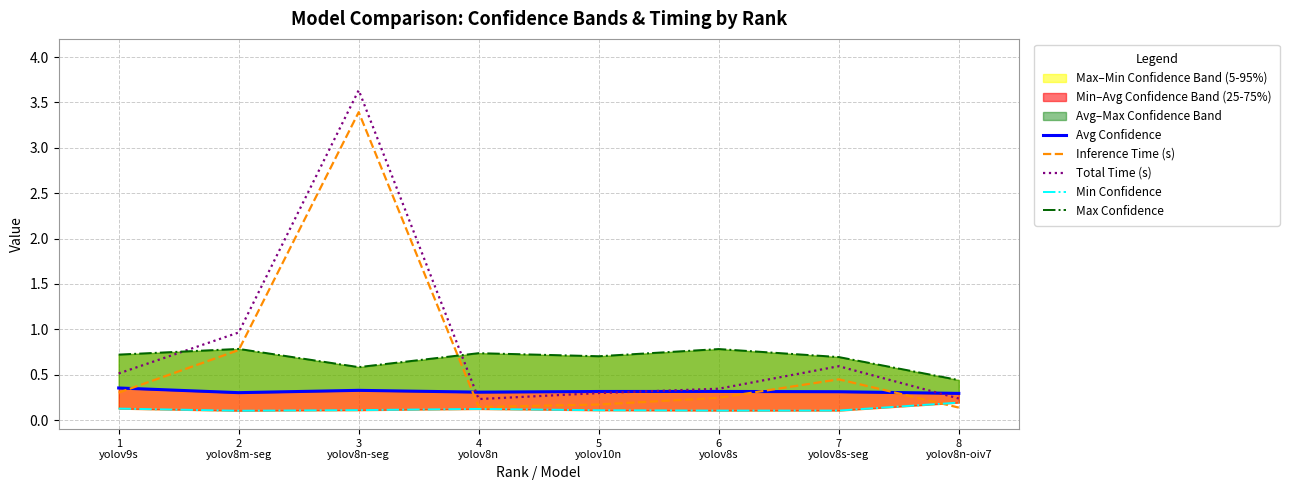

True or false: Avg Confidence and Min Confidence intersect in this chart.

False